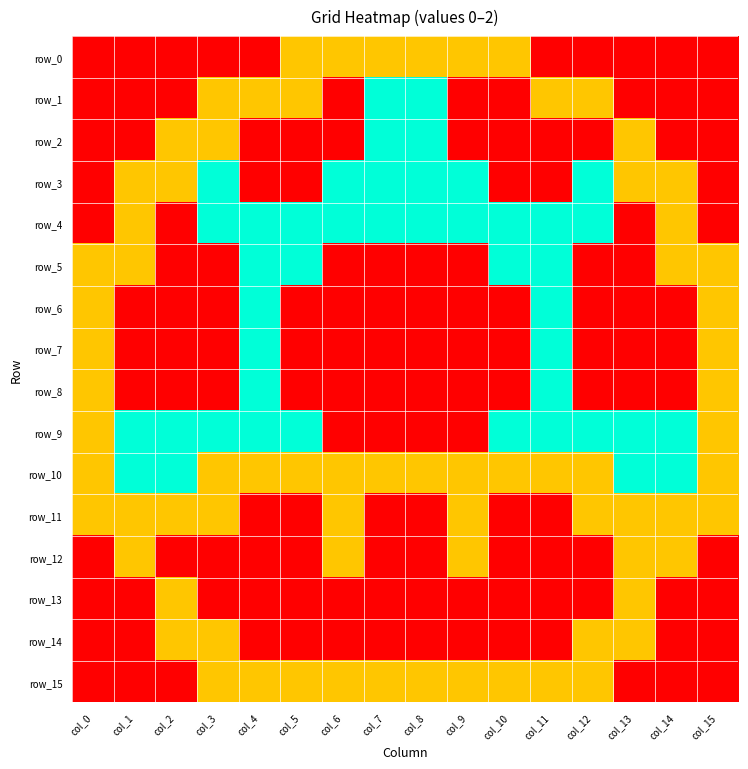

At which category is the sum across all series the highest?

col_4